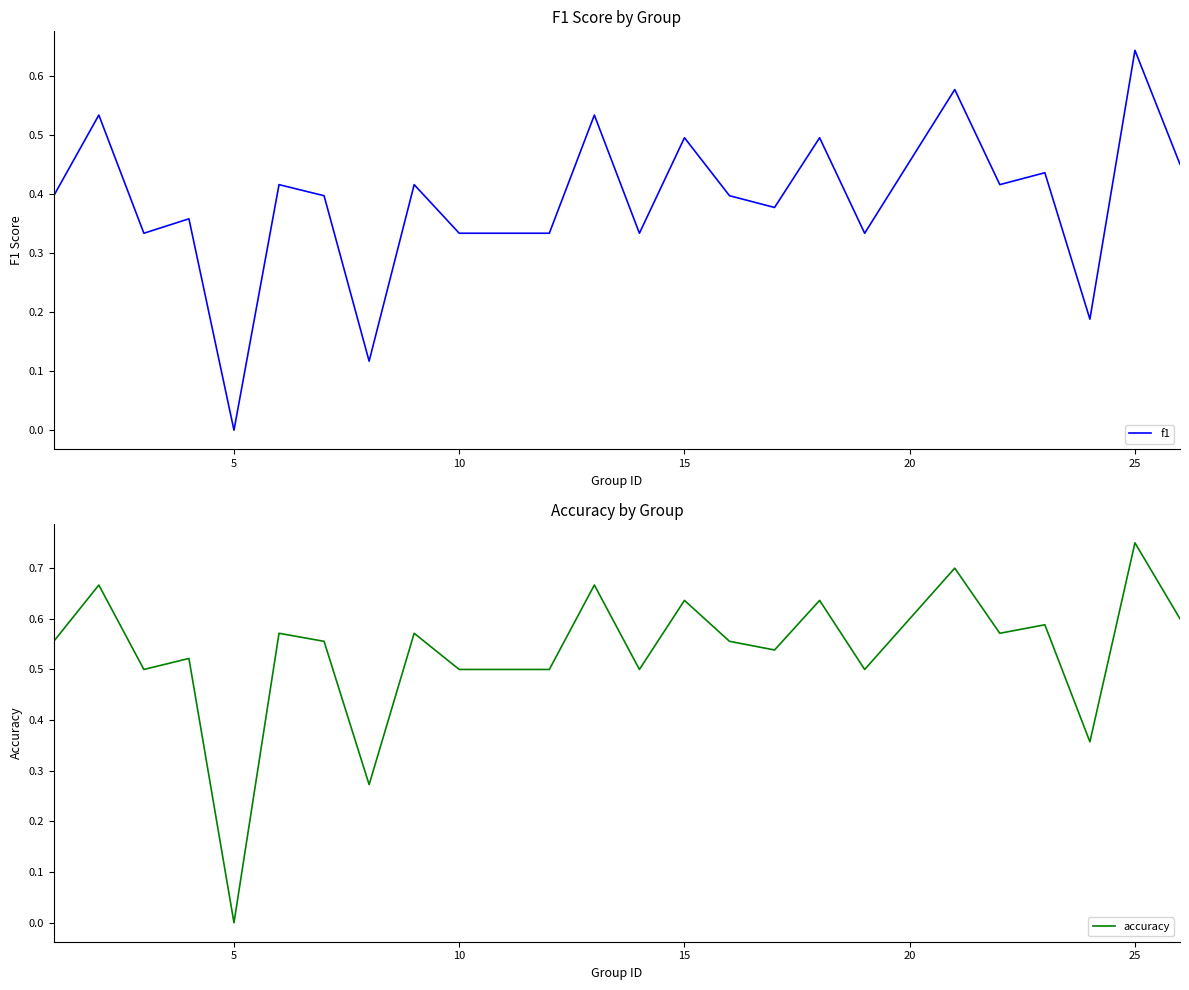

In accuracy, how many points are lower than both neighbors (excluding endpoints)?

8